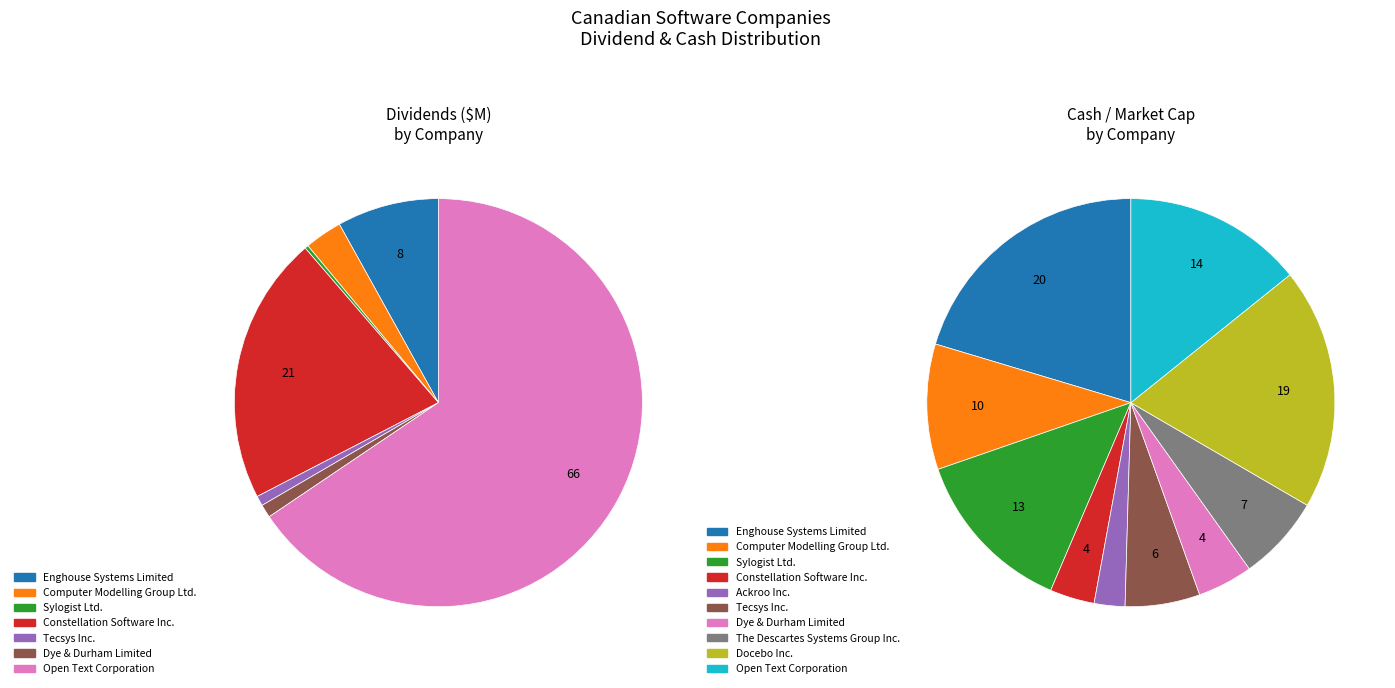

True or false: Computer Modelling Group Ltd. accounts for 1% of the total.

False